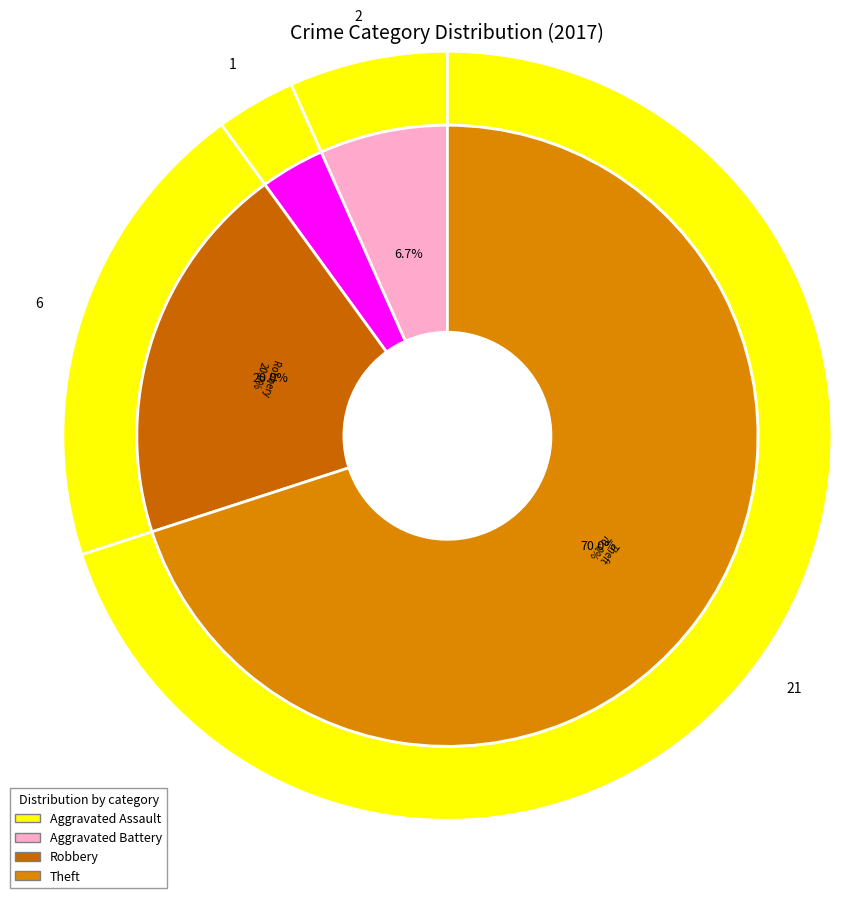

What is the change in value from Aggravated Assault to Aggravated Battery?

-1